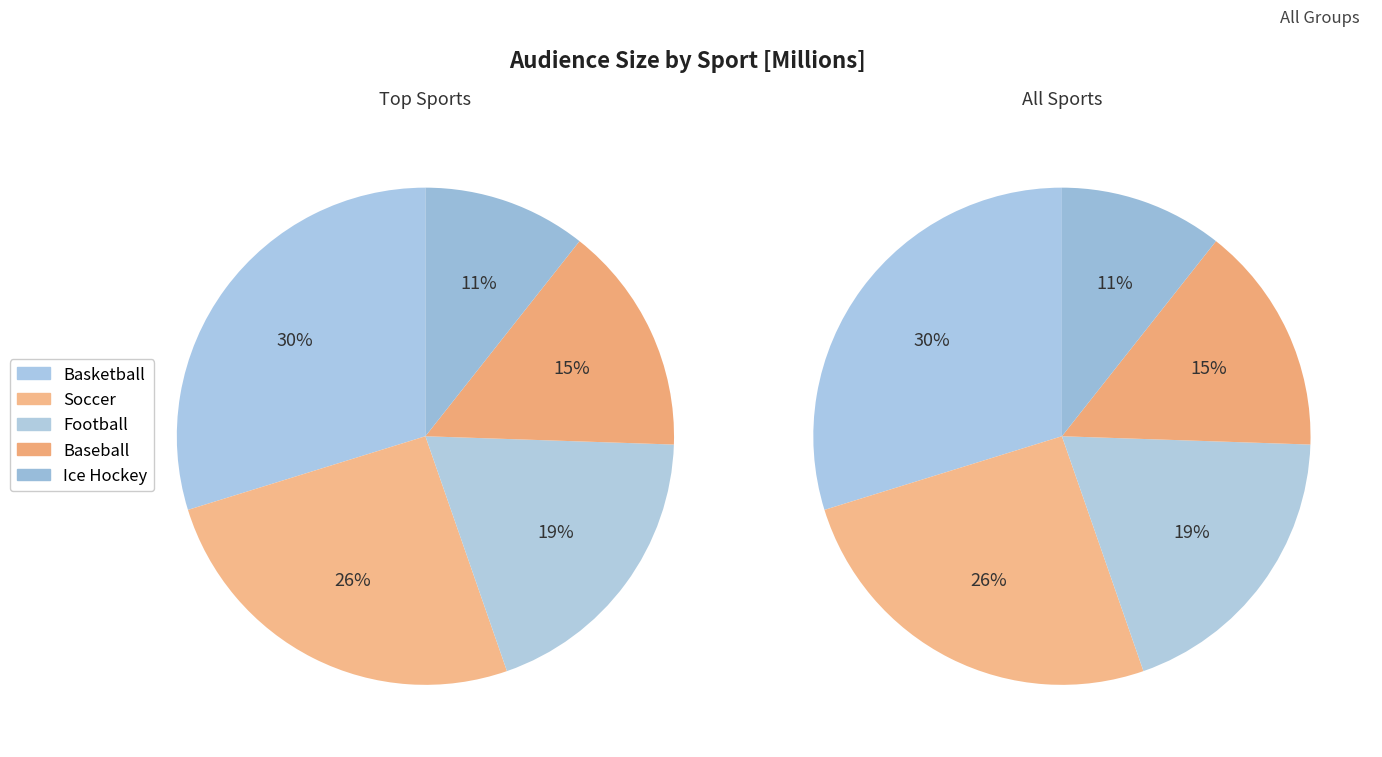

To the nearest percent, what is the average slice percentage?

20%